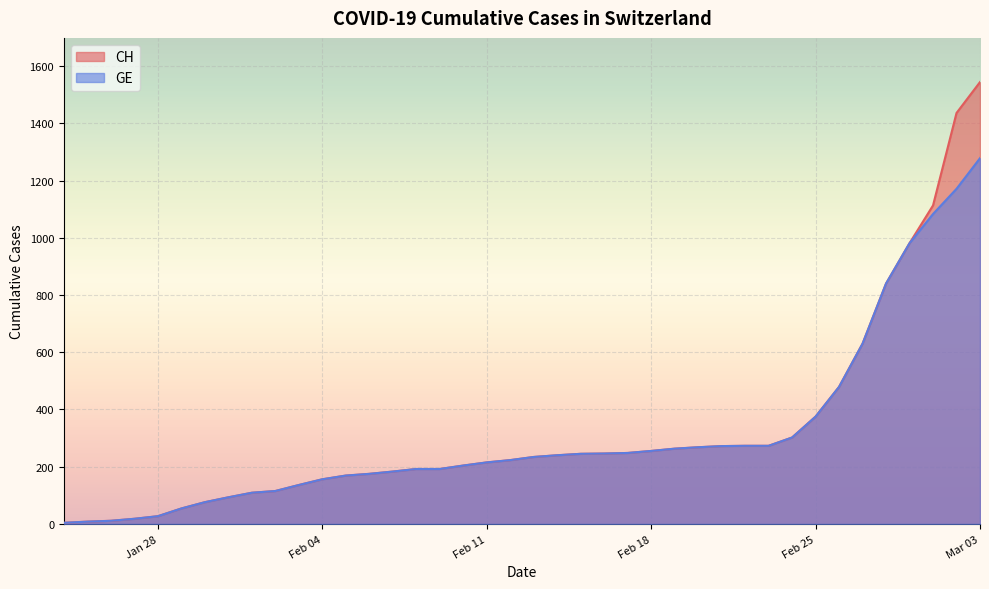

Reading left to right, list all the values displayed in this chart.

CH: 4	8	11	18	27	54	76	93	109	115	136	156	169	175	183	192	192	204	215	223	234	240	245	246	248	255	263	268	272	273	273	302	375	479	630	840	981	1113	1436	1544
GE: 4	8	11	18	27	54	76	93	109	115	136	156	169	175	183	192	192	204	215	223	234	240	245	246	248	255	263	268	272	273	273	302	375	479	630	840	981	1083	1171	1278